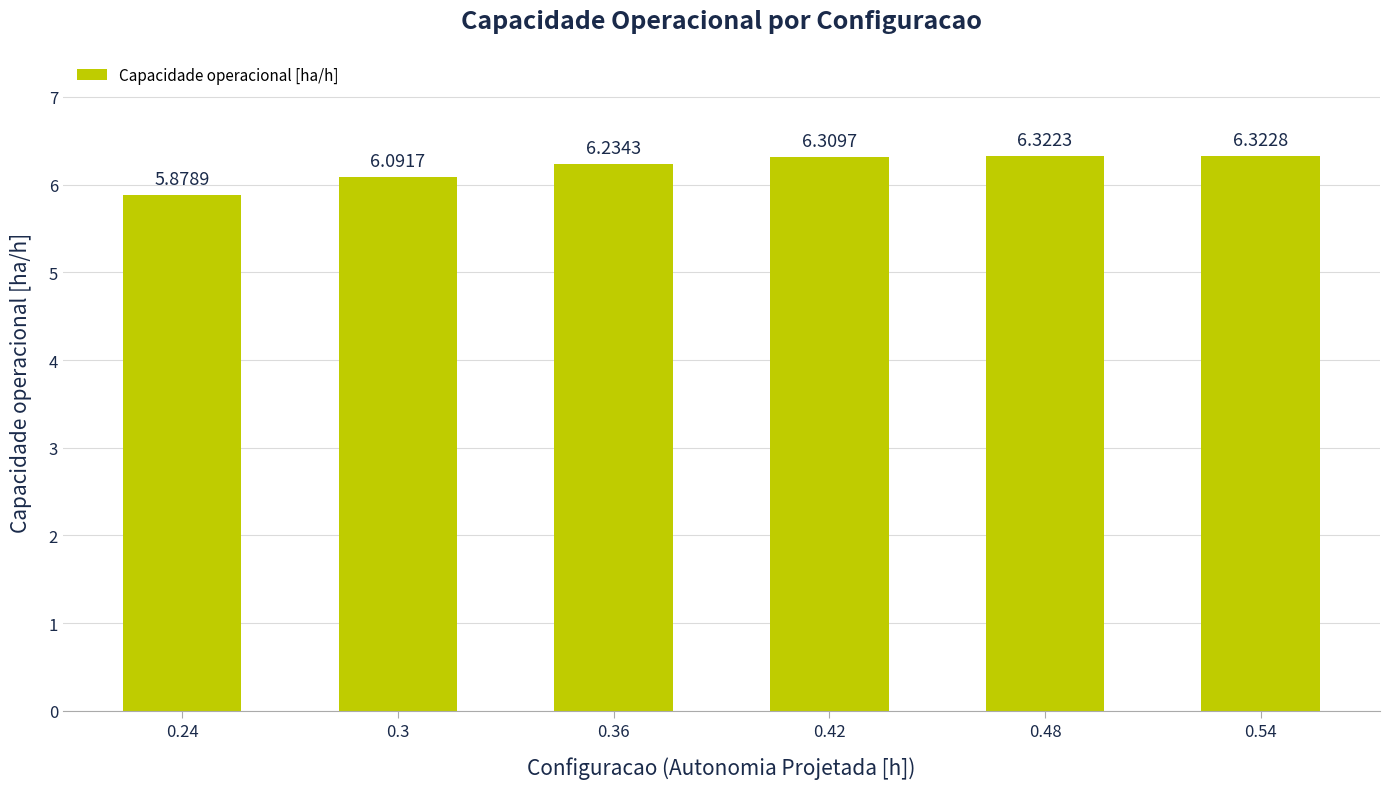

How many values are between 6 and 7?

5